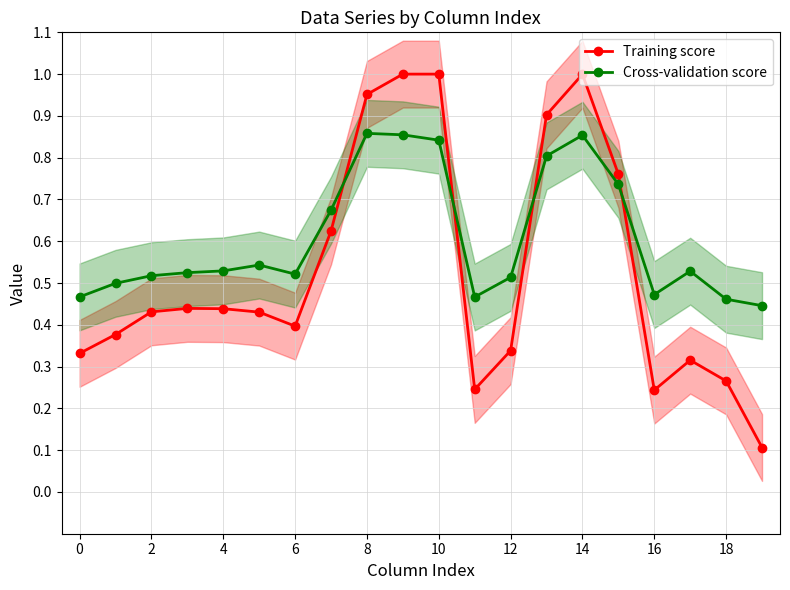

How many times do Cross-validation score and Training score cross each other?

4